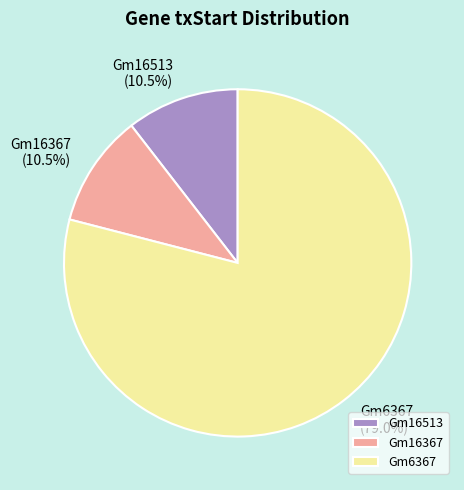

Count the number of slices in the pie.

3